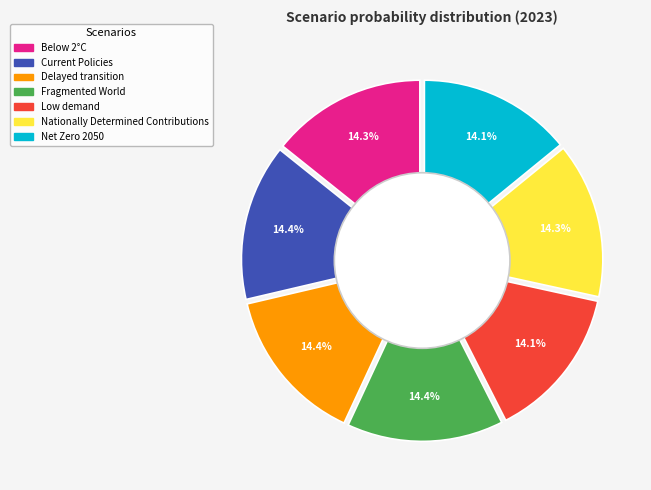

How many slices are in this pie chart?

7